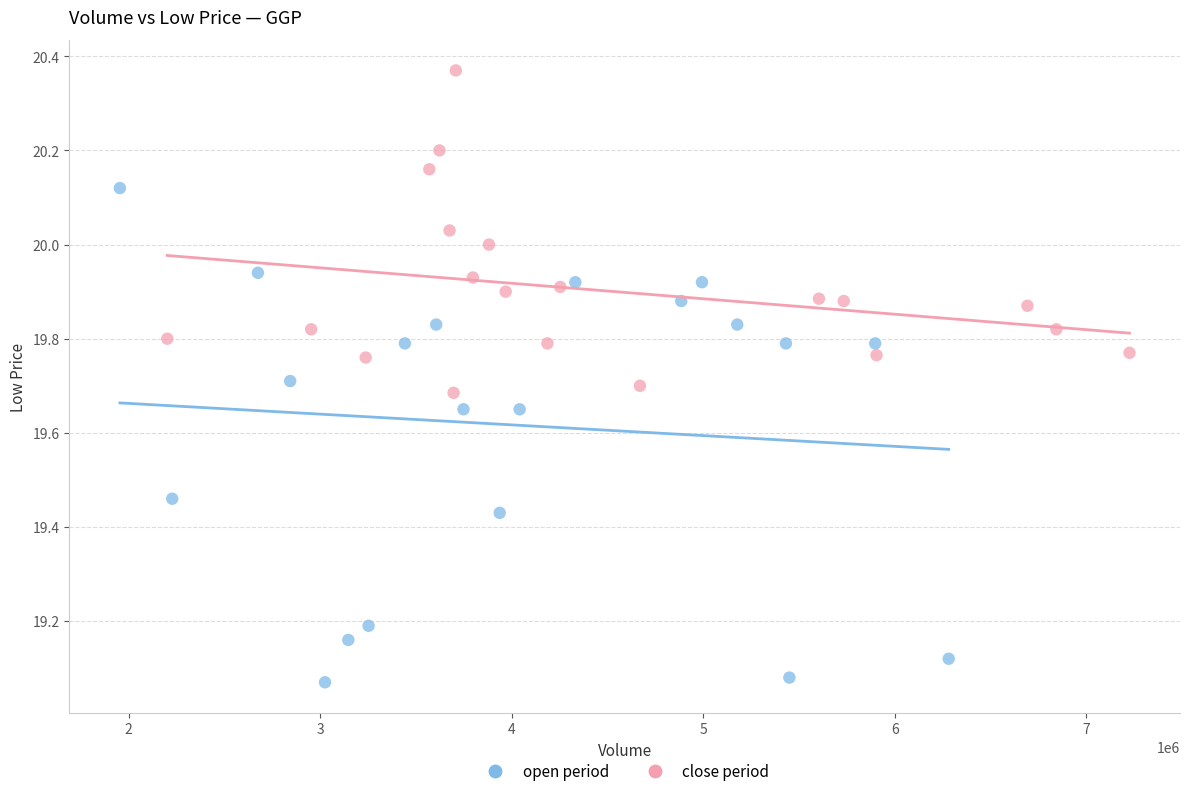

Which series has the widest spread of Y values?

open period